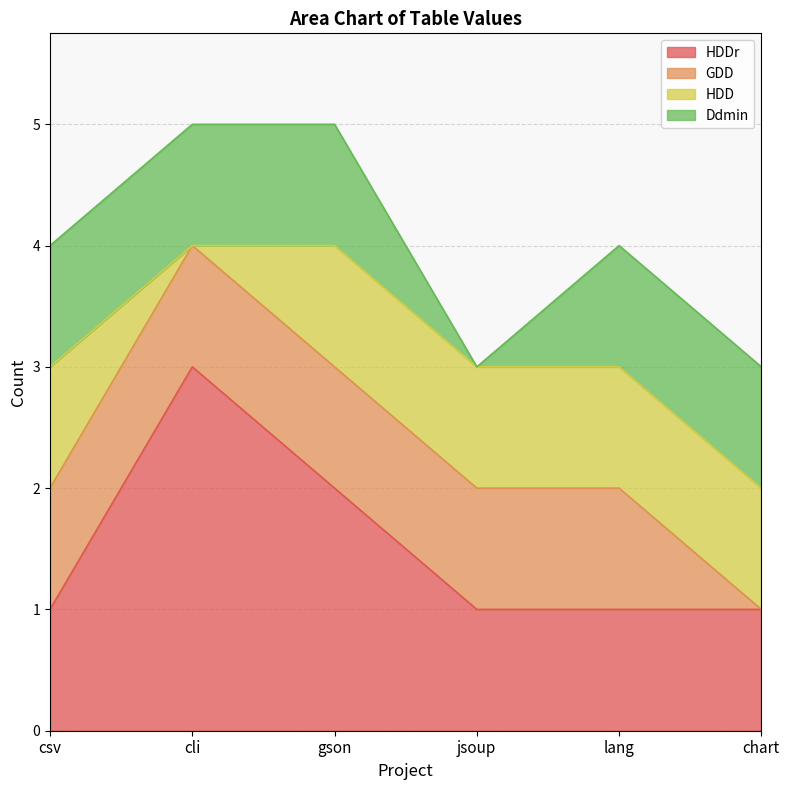

True or false: GDD has a value of 1 at lang.

True